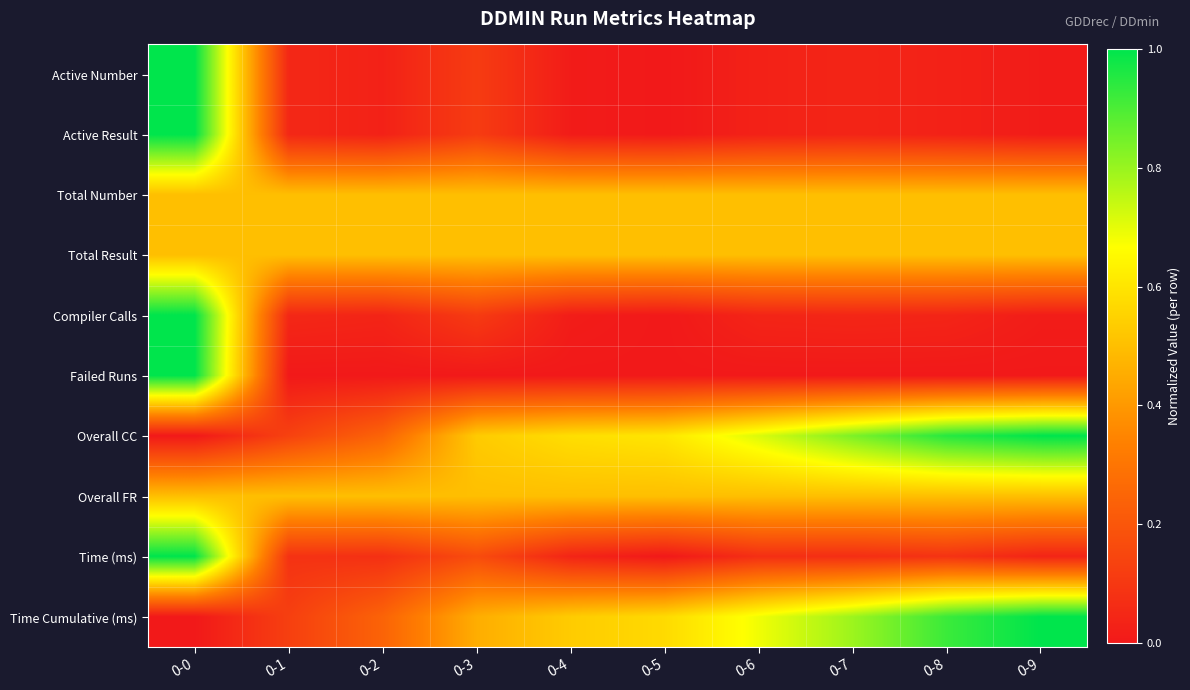

Which category has the lowest value across all series?

0-5